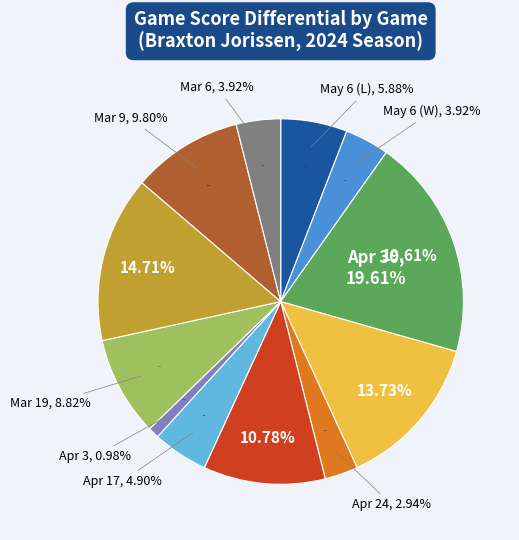

To the nearest percent, what is the difference between the Apr 24 and Apr 30 slice percentages?

17%